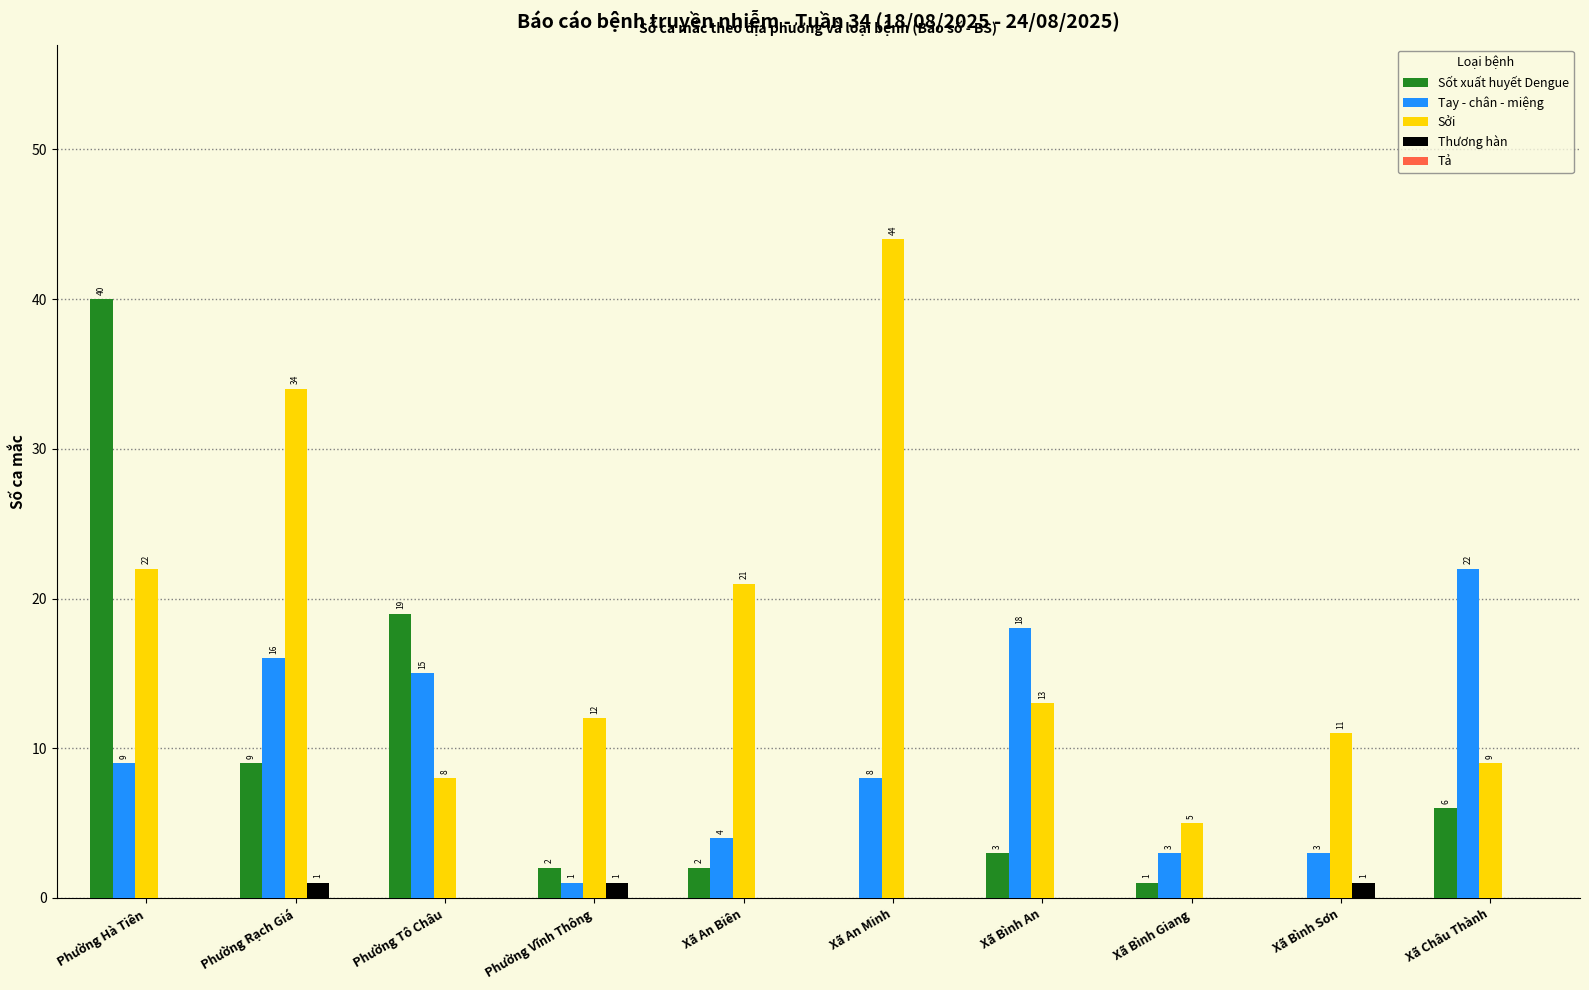

Where does the Sốt xuất huyết Dengue series first go above 3?

Phường Hà Tiên